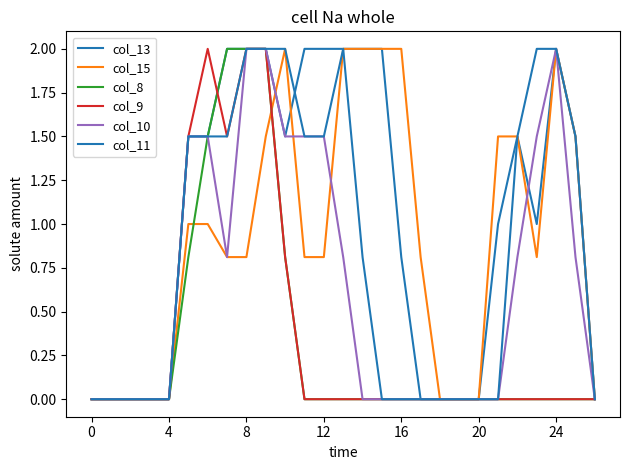

Does the chart have visible grid lines?

No